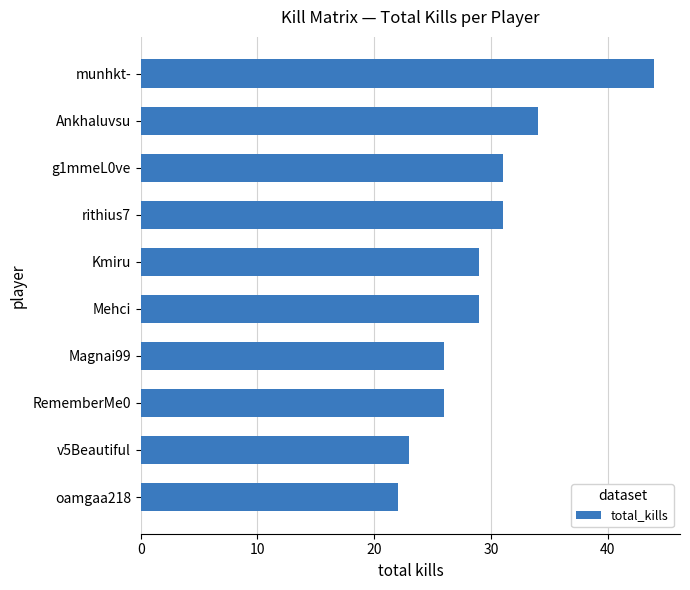

Where is the data nearest to the value 33?

Ankhaluvsu